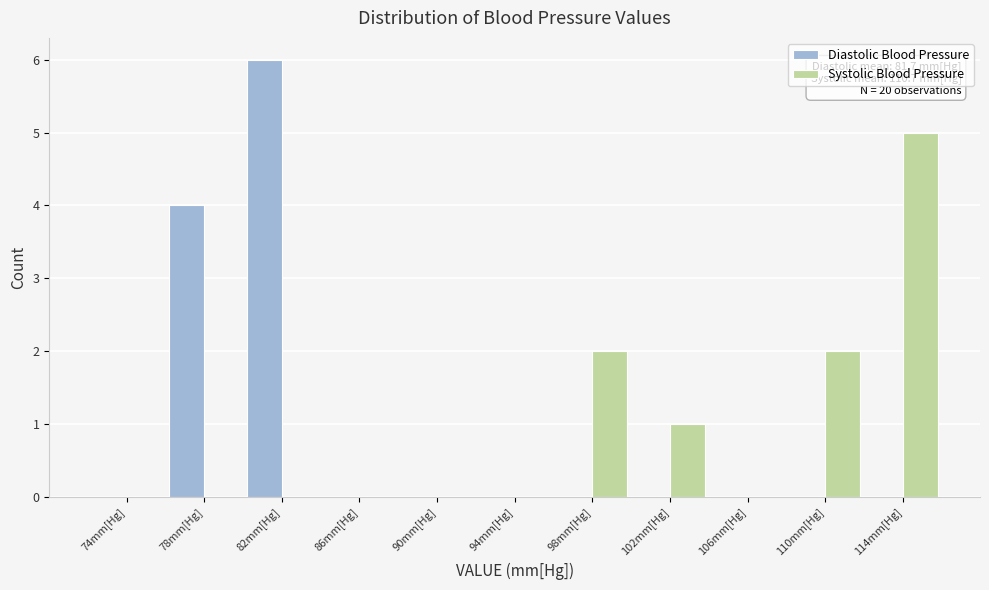

Reading right to left, extract all data points from this chart.

Diastolic Blood Pressure: 114mm[Hg]=0	110mm[Hg]=0	106mm[Hg]=0	102mm[Hg]=0	98mm[Hg]=0	94mm[Hg]=0	90mm[Hg]=0	86mm[Hg]=0	82mm[Hg]=6	78mm[Hg]=4	74mm[Hg]=0
Systolic Blood Pressure: 114mm[Hg]=5	110mm[Hg]=2	106mm[Hg]=0	102mm[Hg]=1	98mm[Hg]=2	94mm[Hg]=0	90mm[Hg]=0	86mm[Hg]=0	82mm[Hg]=0	78mm[Hg]=0	74mm[Hg]=0